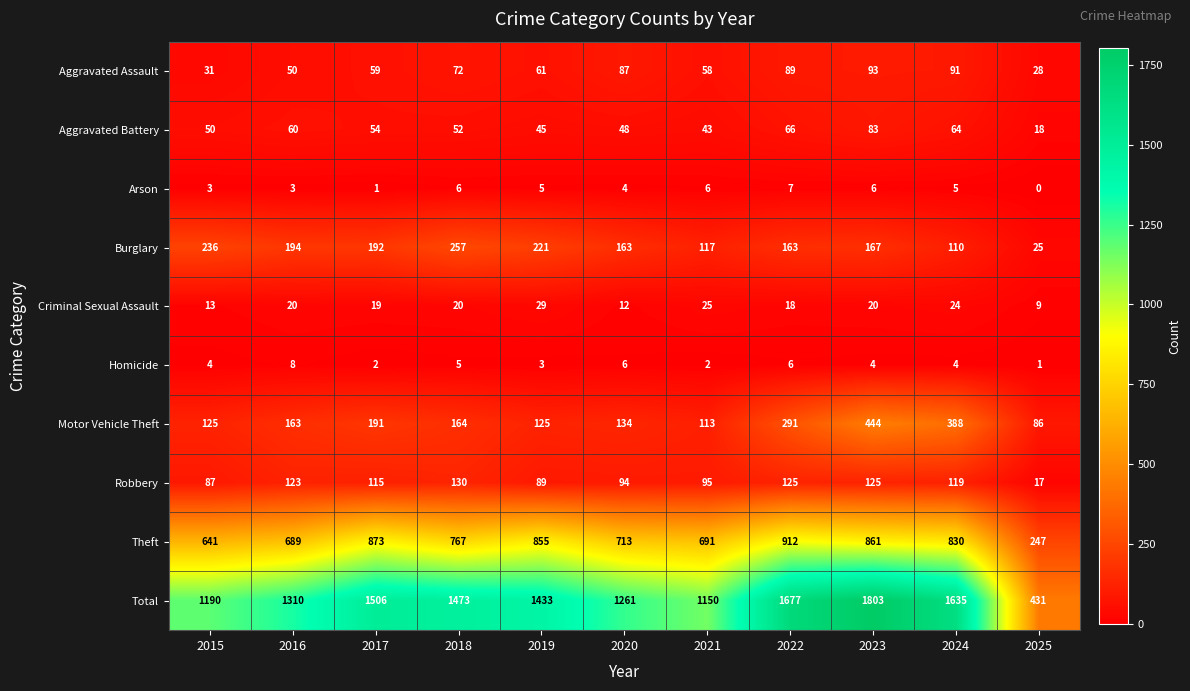

At how many categories does at least one series exceed 362?

11